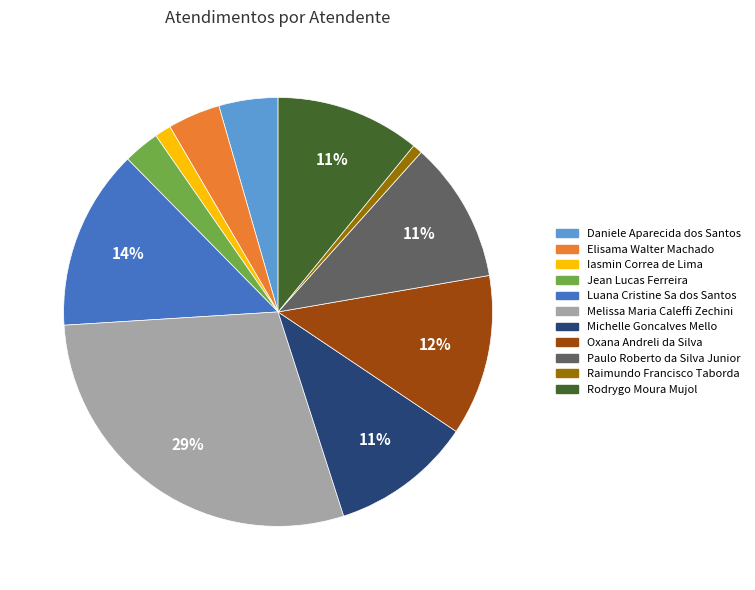

What is the largest slice in the pie chart?

Melissa Maria Caleffi Zechini